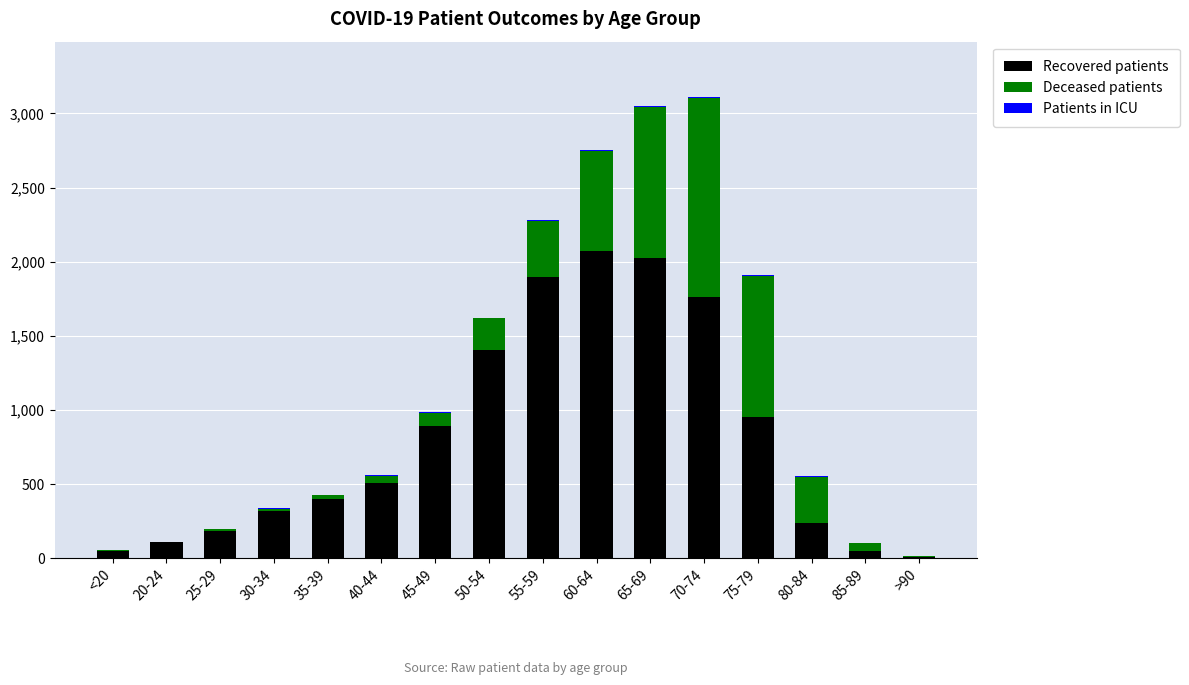

Count the number of categories in the chart.

16